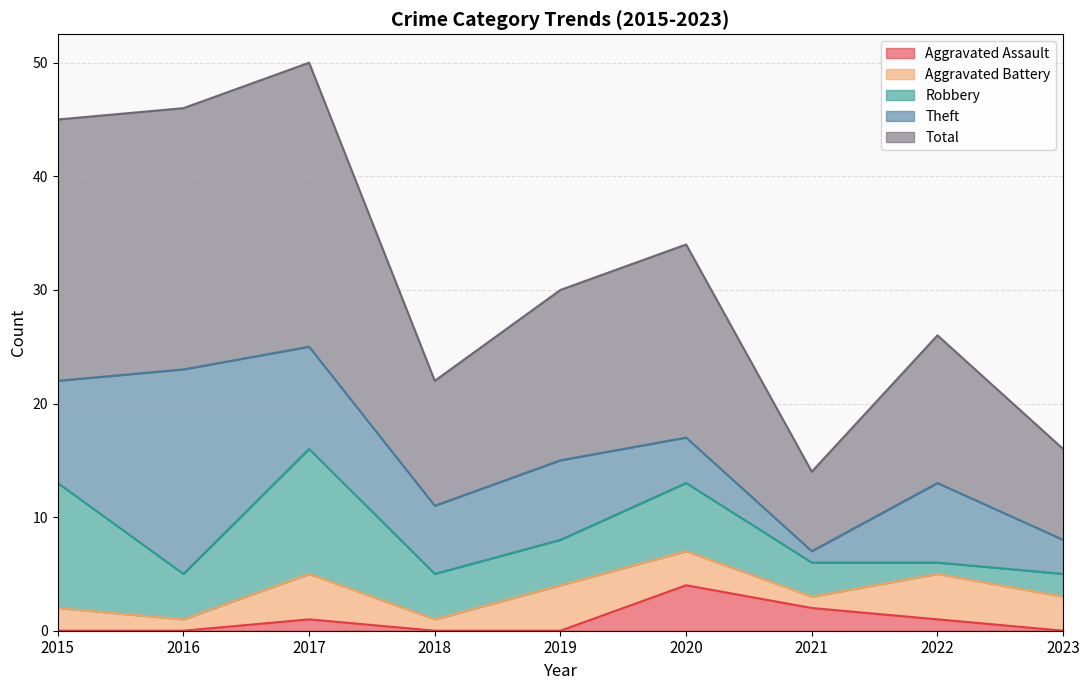

Is the value of Total at 2018 greater than the value of Robbery at 2021?

Yes